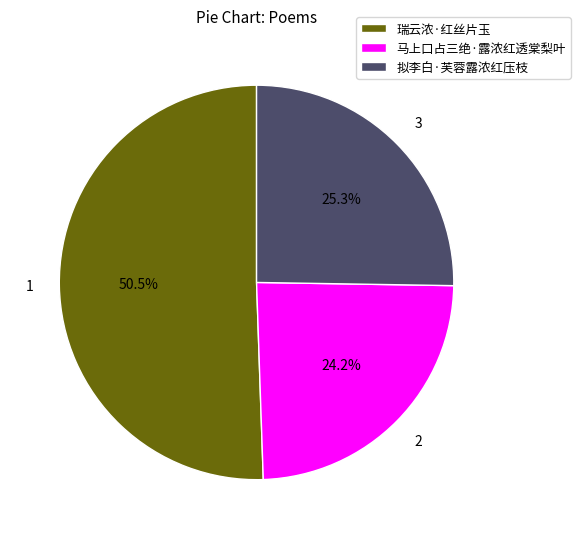

Between 马上口占三绝·露浓红透棠梨叶 and 瑞云浓·红丝片玉, which is larger?

瑞云浓·红丝片玉